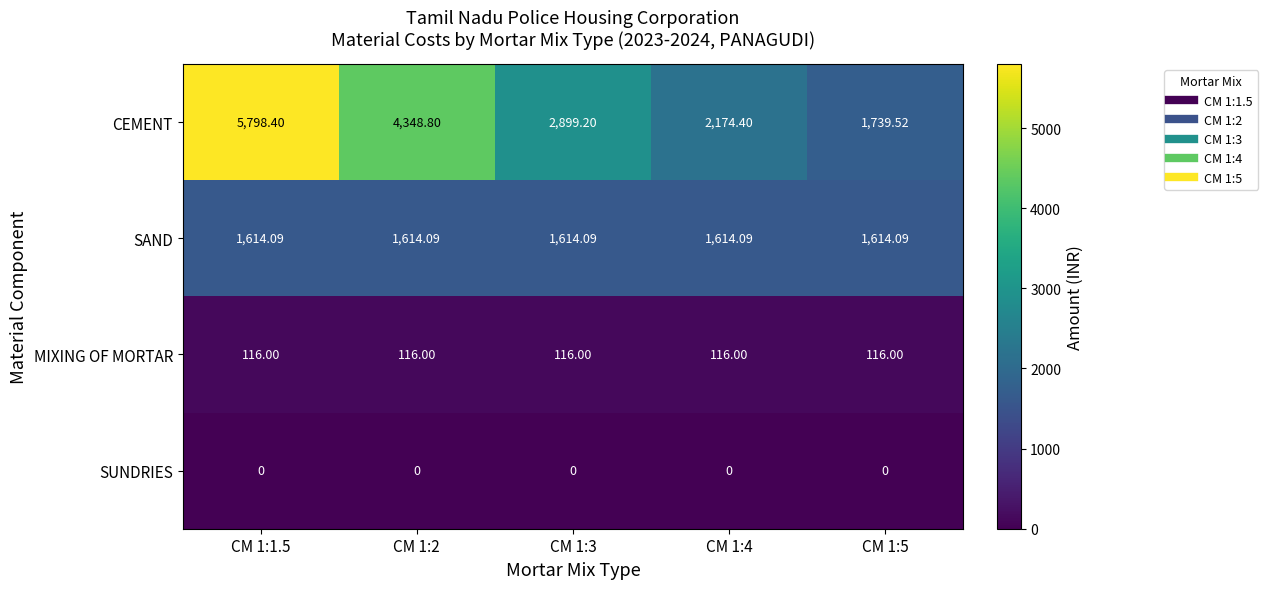

List the series in order of their peak value, lowest first.

SUNDRIES, MIXING OF MORTAR, SAND, CEMENT